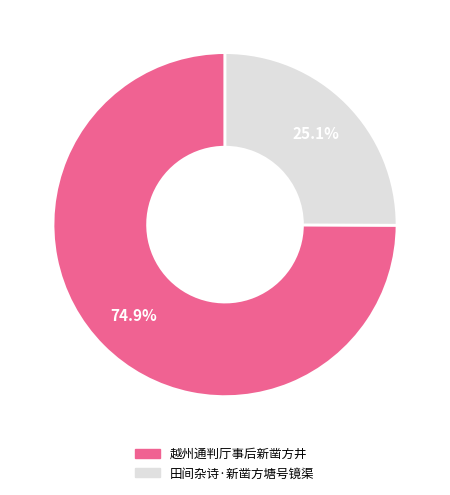

What percentage do 田间杂诗·新凿方塘号镜渠 and 越州通判厅事后新凿方井 together represent?

100.0%